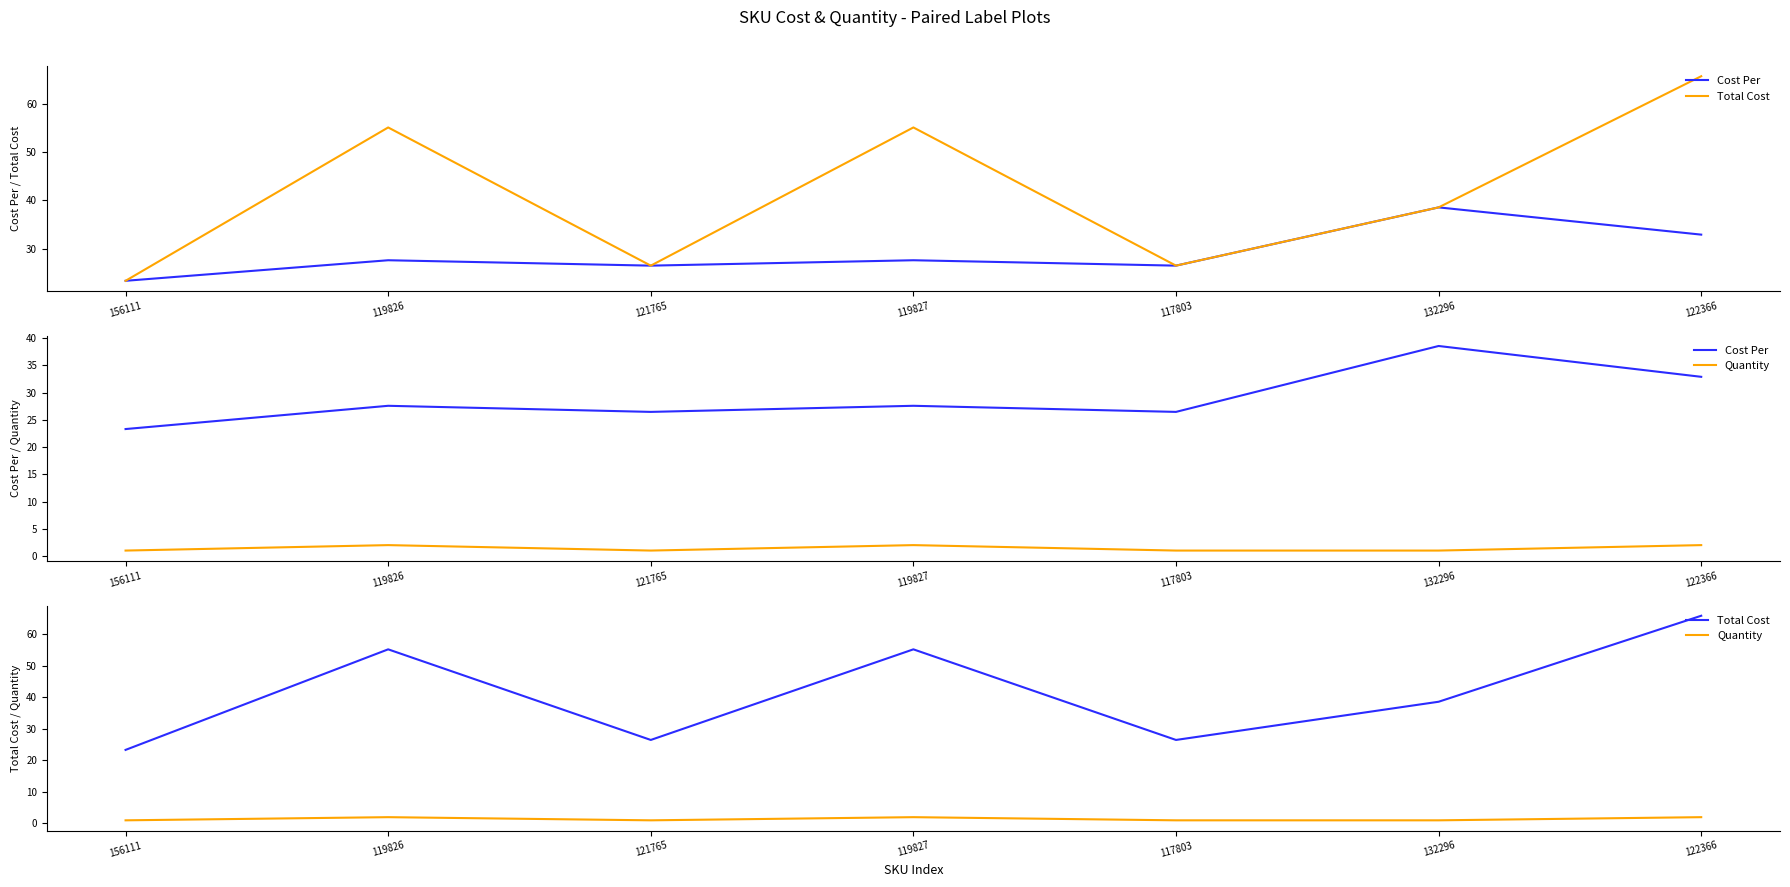

At which label does Cost Per first exceed 27?

119826